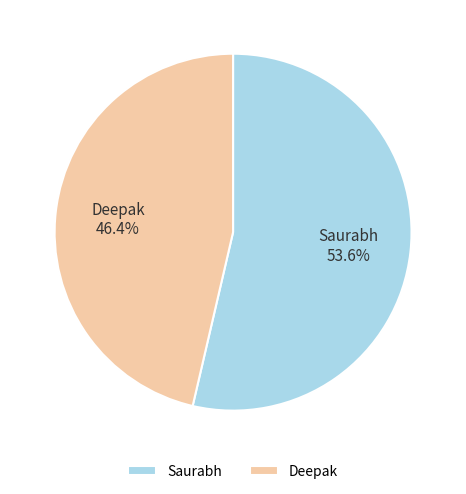

Is it true that Saurabh is 41% of the pie?

False